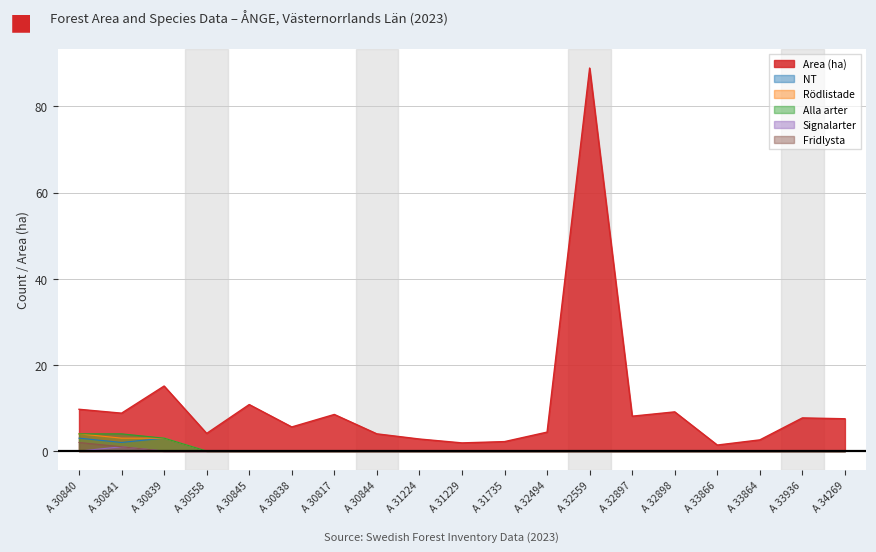

Where is the first local maximum for NT?

A 30839